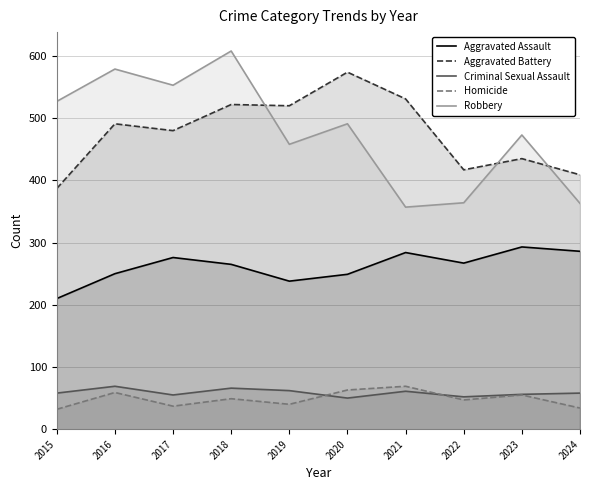

What is the maximum value shown in the chart?

608